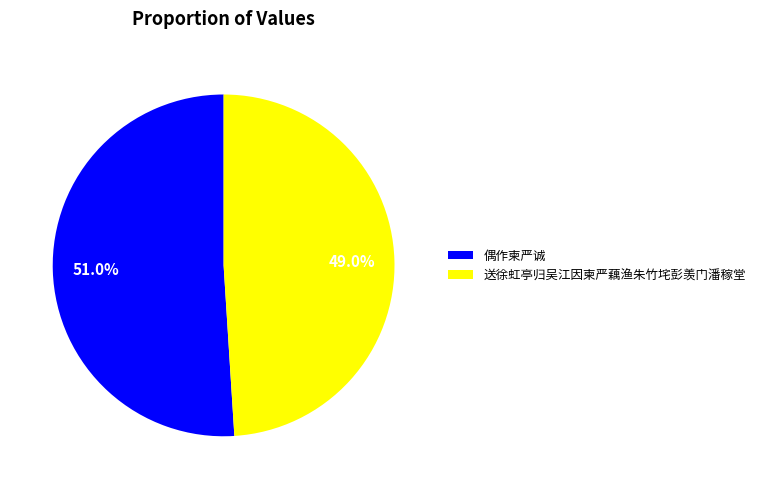

What is the smallest slice in the pie chart?

送徐虹亭归吴江因柬严藕渔朱竹垞彭羡门潘稼堂